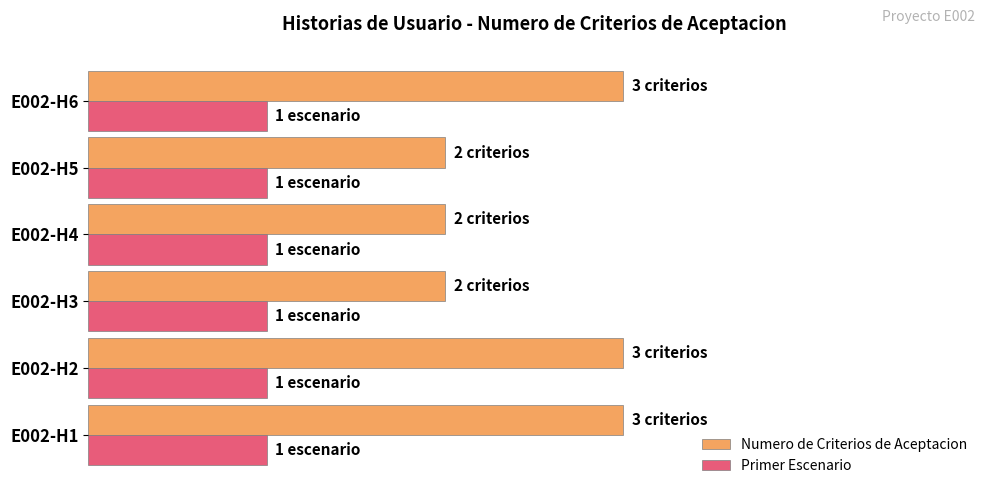

What are all the series names shown in the legend?

Numero de Criterios de Aceptacion, Primer Escenario